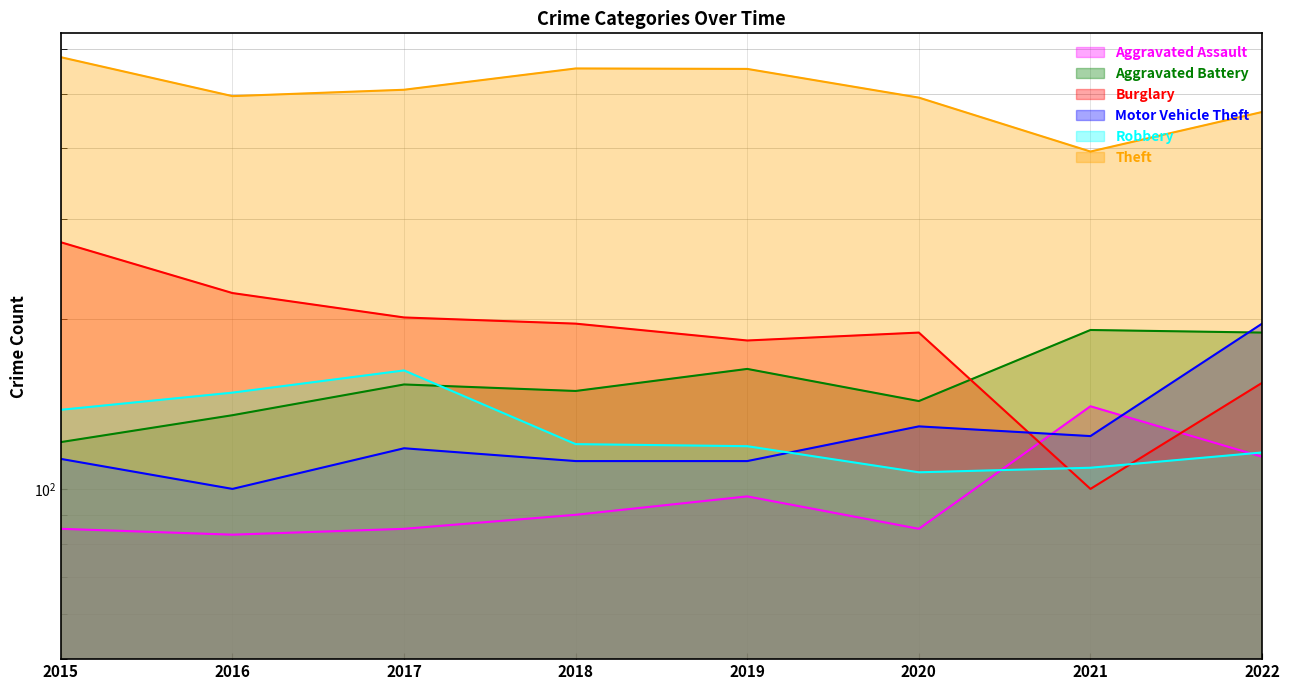

True or false: Aggravated Battery and Motor Vehicle Theft cross at least once.

True